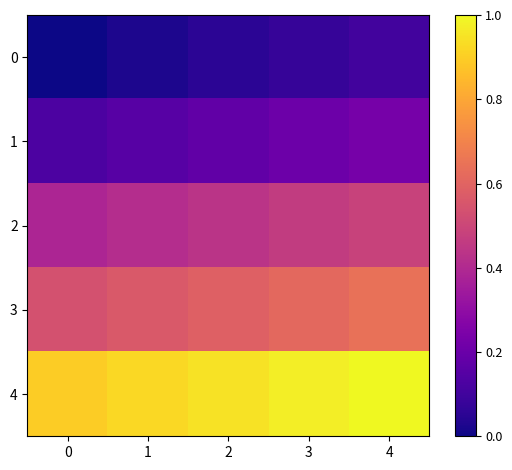

Reading left to right, extract all data points from this chart.

0: 0=0.0	1=0.0	2=0.1	3=0.1	4=0.1
1: 0=0.1	1=0.2	2=0.2	3=0.2	4=0.2
2: 0=0.4	1=0.4	2=0.4	3=0.5	4=0.5
3: 0=0.5	1=0.6	2=0.6	3=0.6	4=0.6
4: 0=0.9	1=0.9	2=0.9	3=1.0	4=1.0